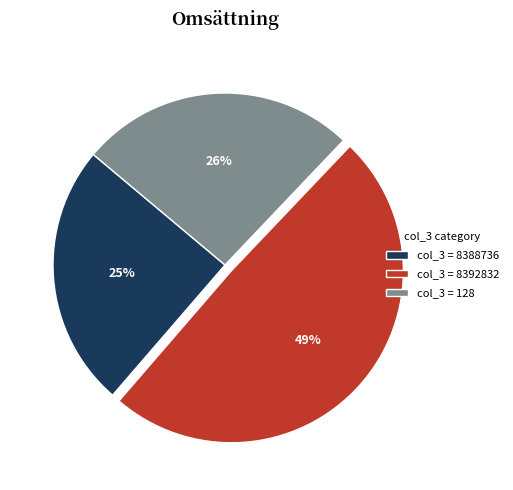

To the nearest percent, what is the combined percentage of col_3 = 8392832 and col_3 = 8388736?

74%